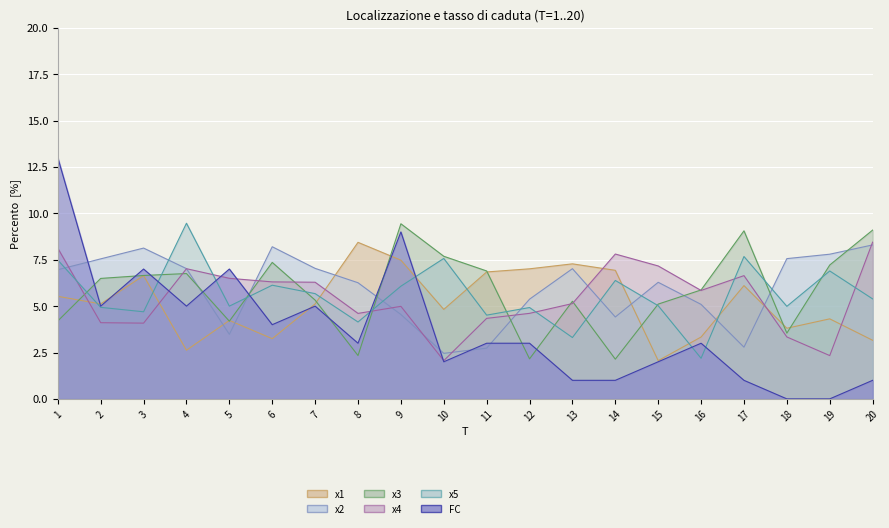

Where does the x5 series first go above 5?

1